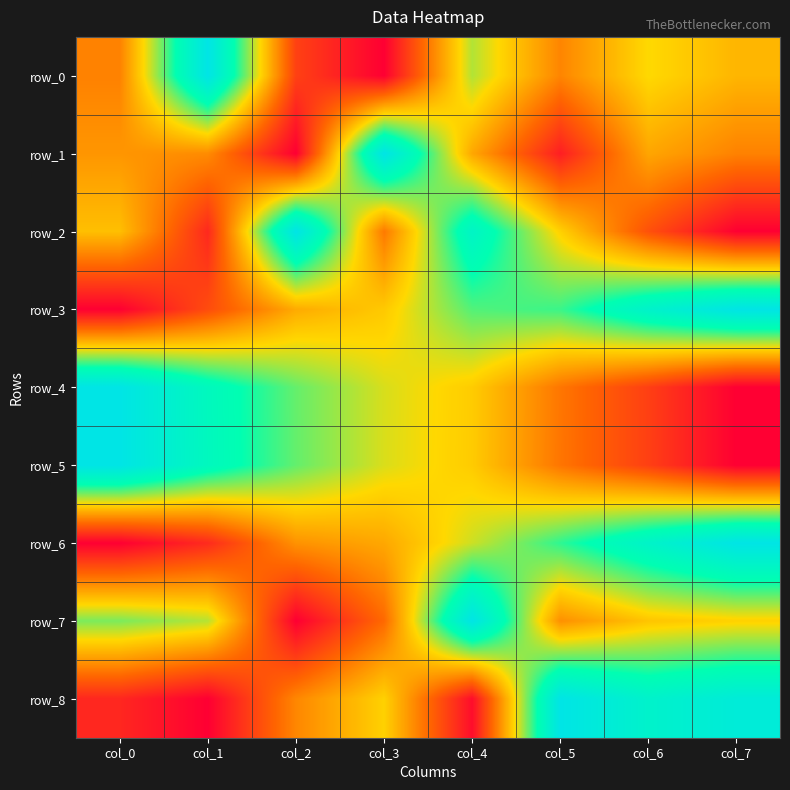

The row_2 series shows 0.5 at col_5. True or false?

True